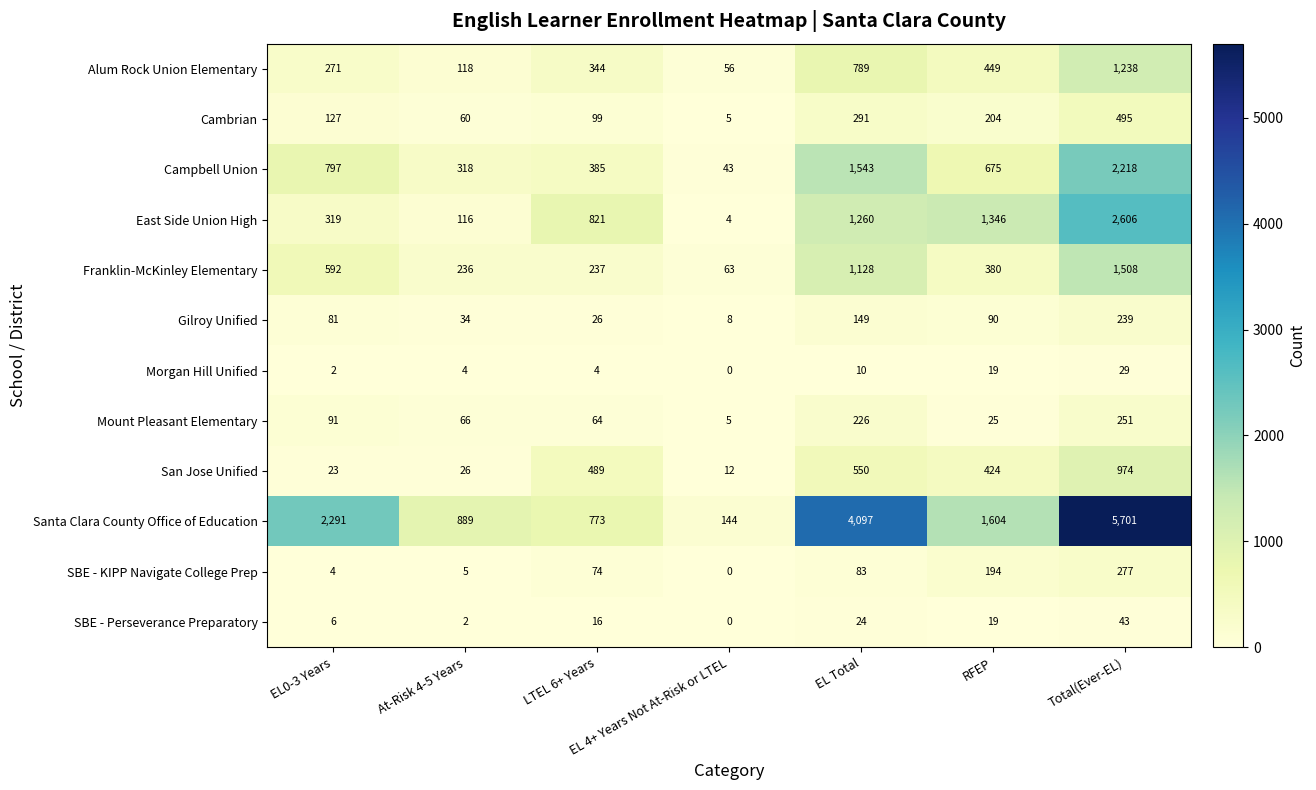

Is the value of SBE - KIPP Navigate College Prep at EL 4+ Years Not At-Risk or LTEL greater than the value of Santa Clara County Office of Education at EL 4+ Years Not At-Risk or LTEL?

No